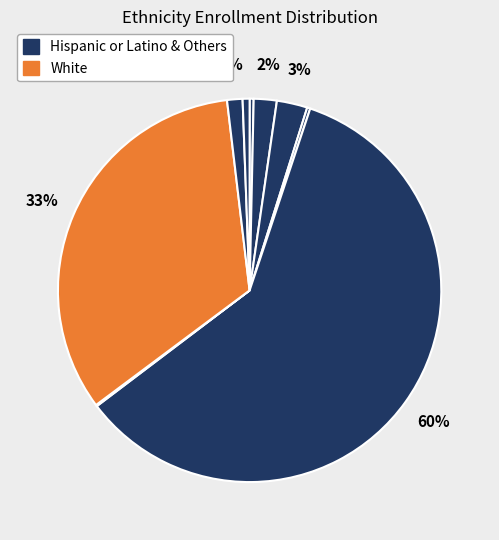

What is the smallest slice in the pie chart?

Pacific Islander